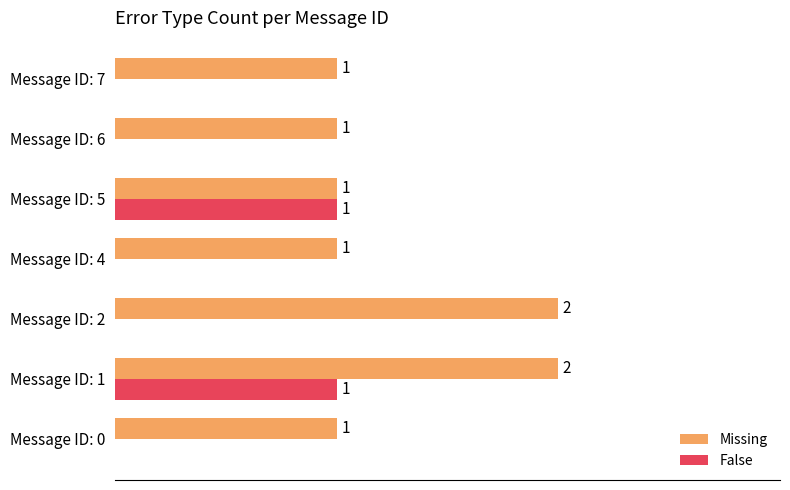

Which series changed the most between Message ID: 2 and Message ID: 6?

Missing